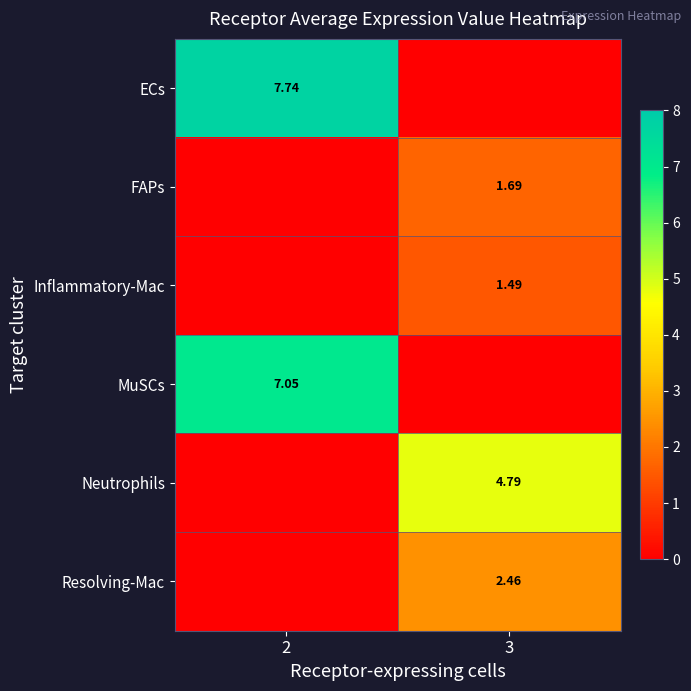

Is it true that row_5 equals 2.5 at 3?

True